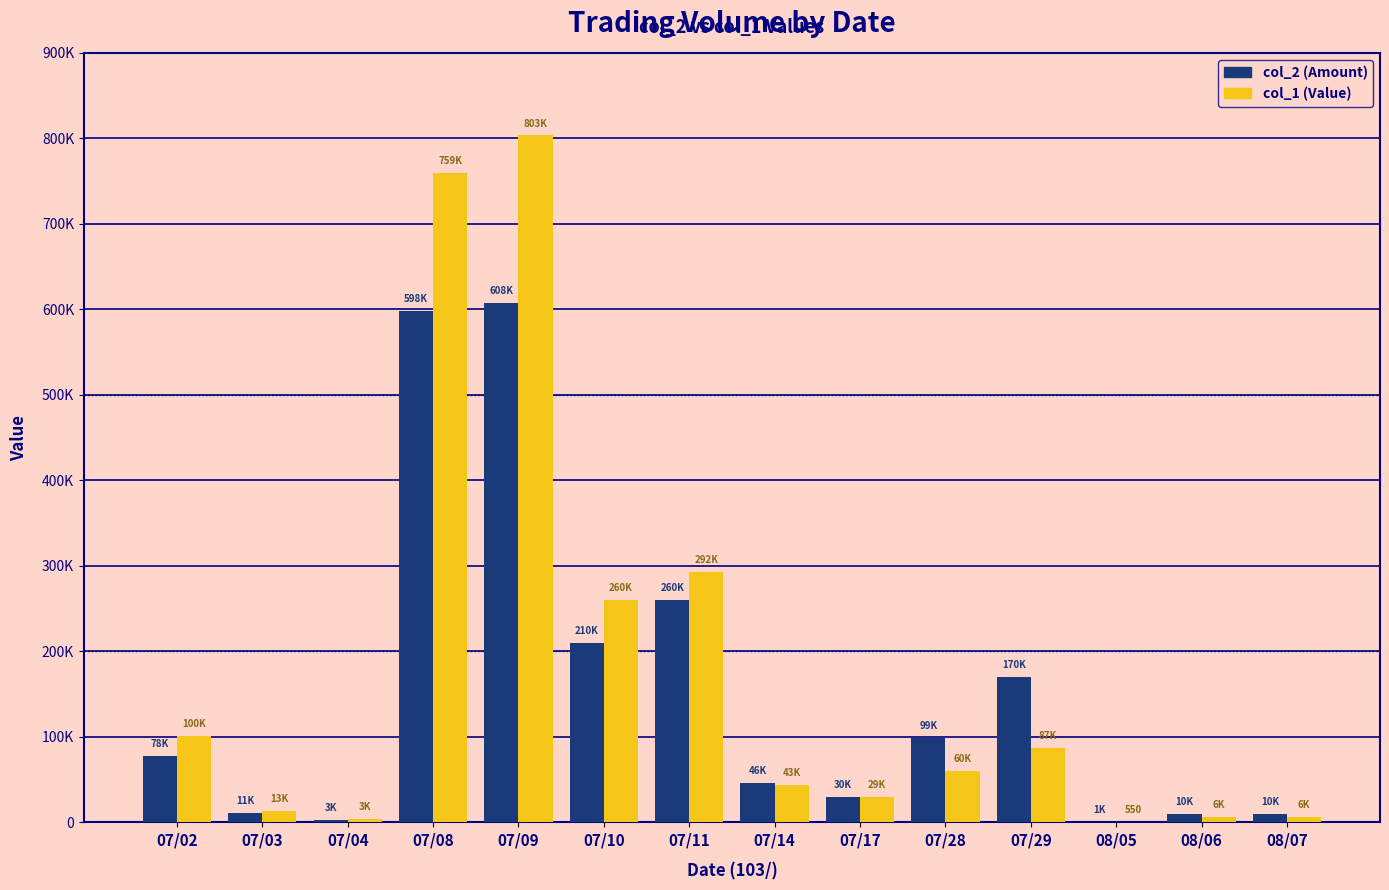

Is the value of col_1 (Value) at 08/06 greater than the value of col_2 (Amount) at 07/08?

No